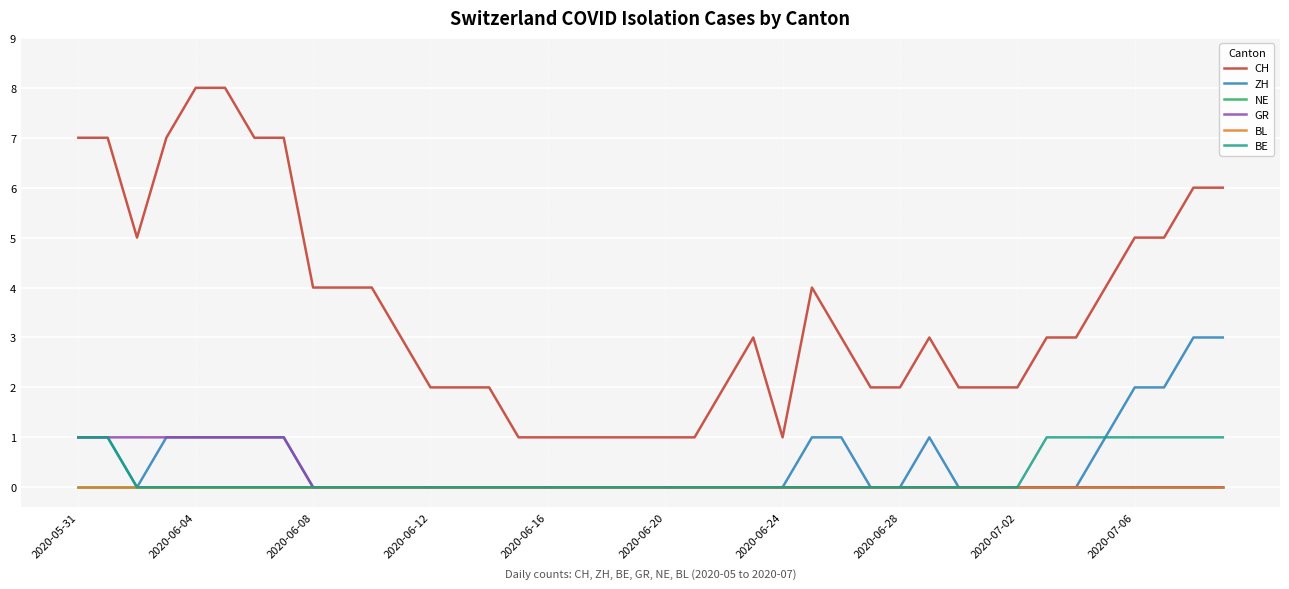

Does the chart display data point markers on the line(s)?

No